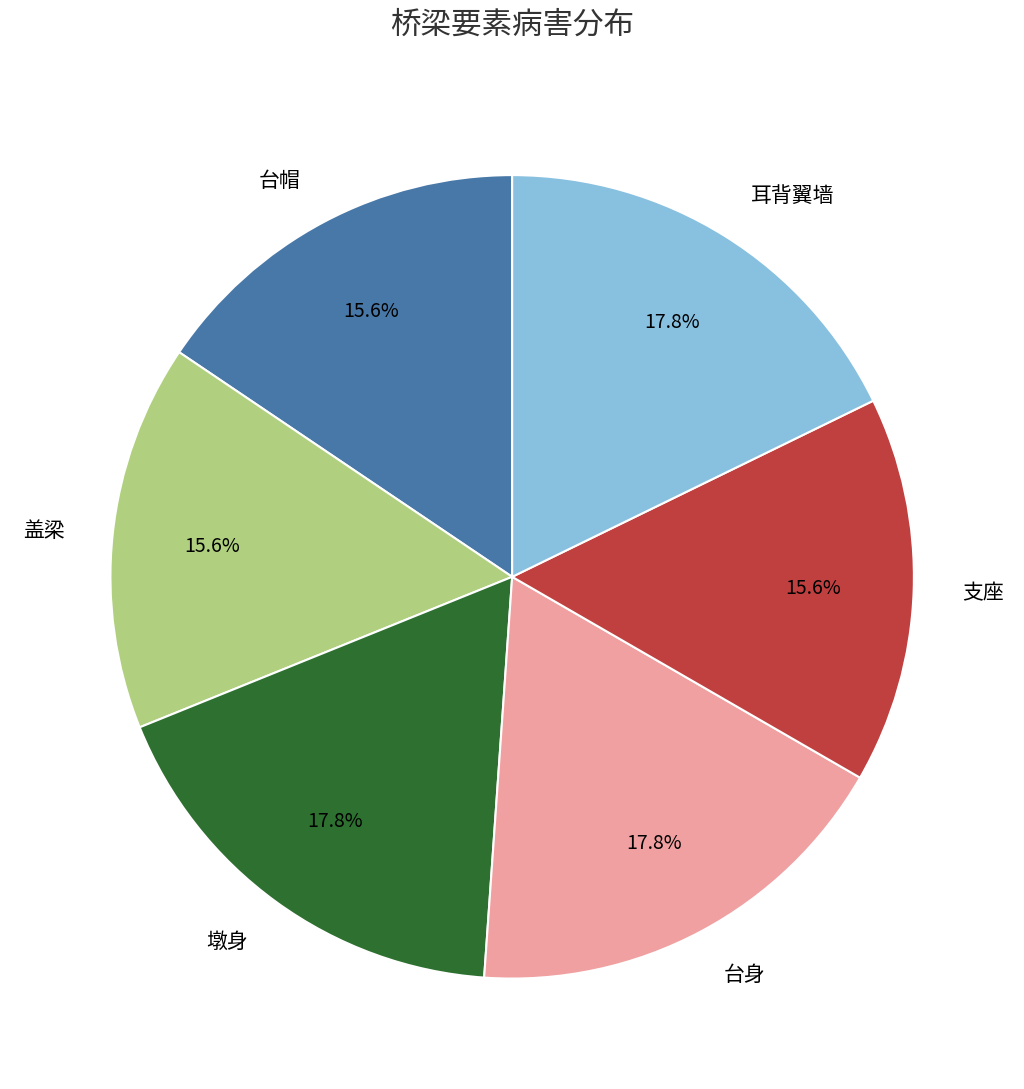

True or false: 盖梁 accounts for 25% of the total.

False